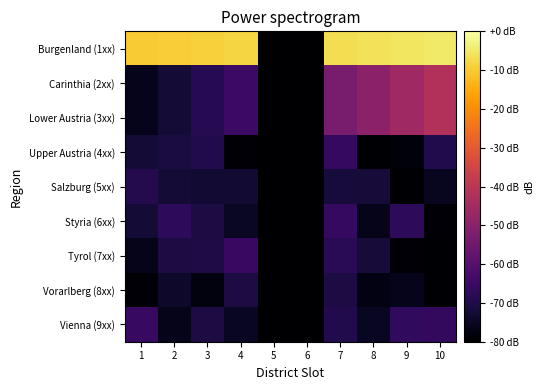

At which category does the chart reach its peak across all series?

10